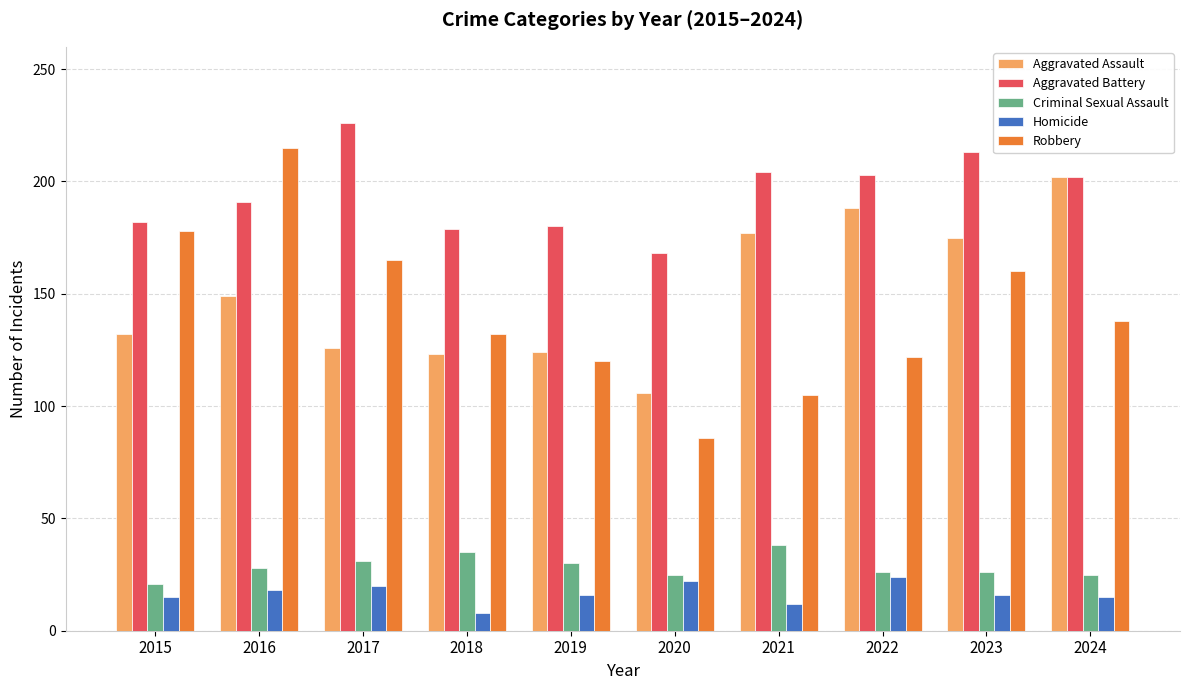

At which label is Aggravated Assault closest to 154?

2016